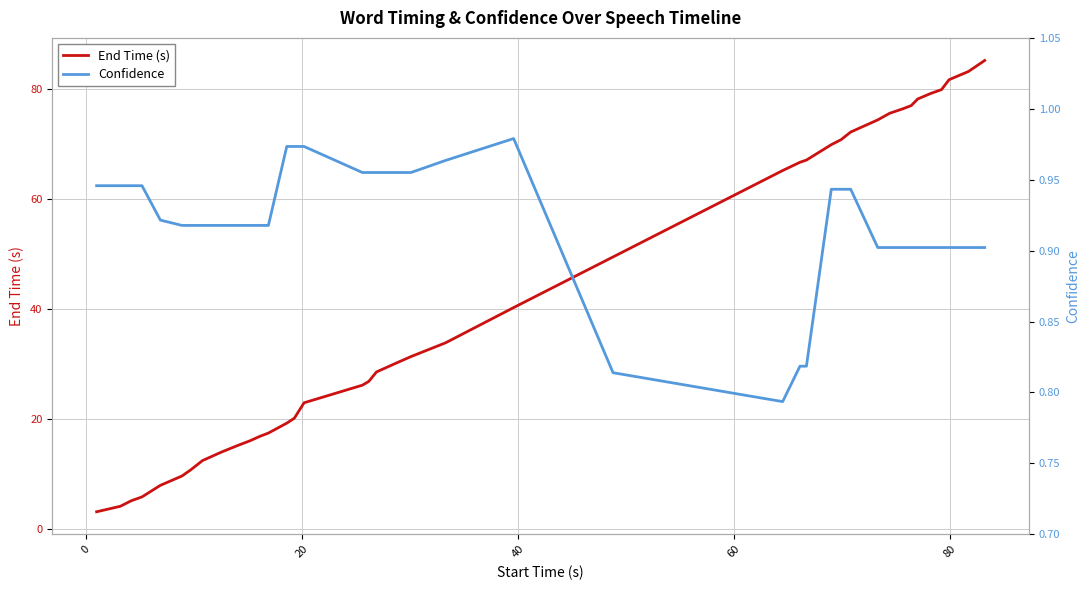

What is the maximum value for End Time (s)?

85.2